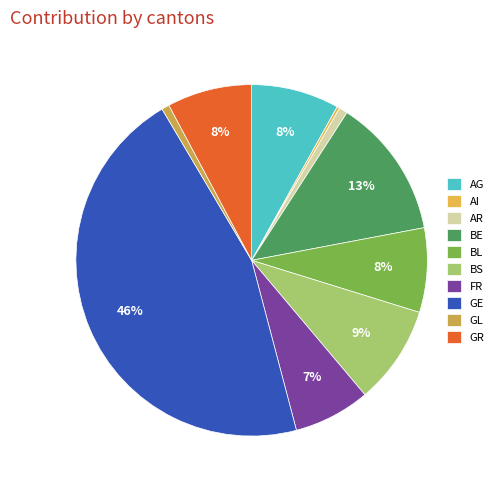

Which category has the smallest portion of the pie?

AI